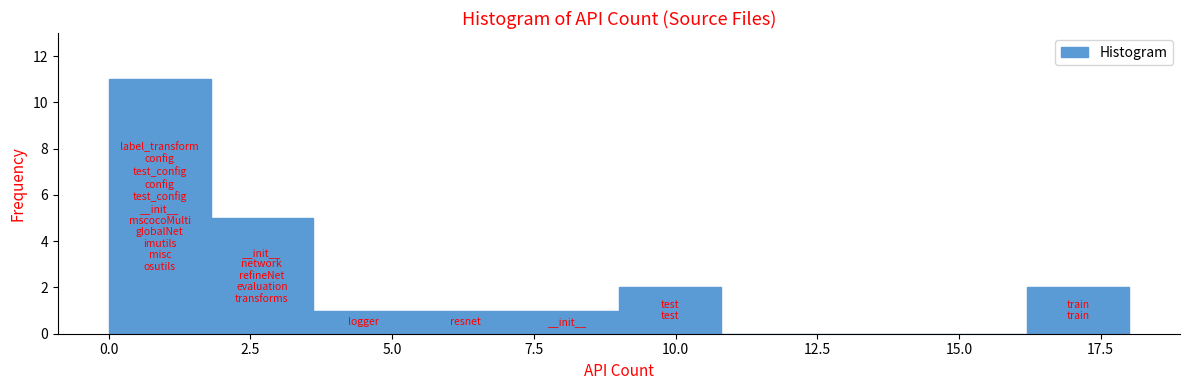

Read against the x-axis, roughly where is the centre of the tallest bar?

1.0